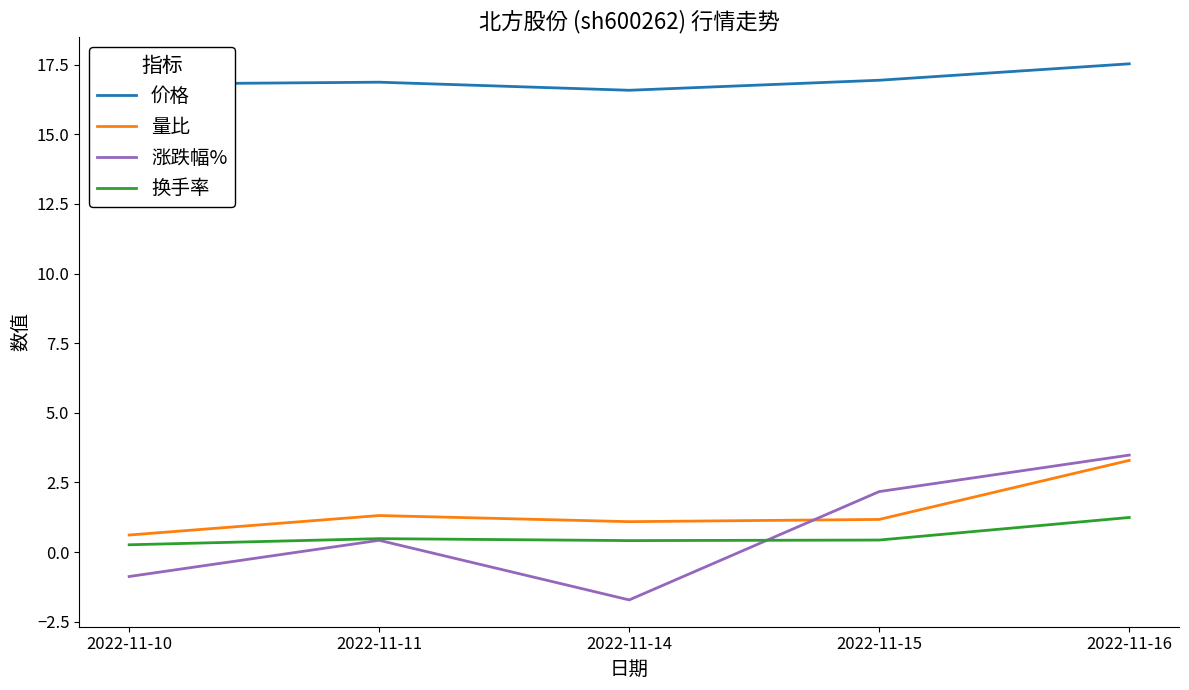

What are all the series names shown in the legend?

价格, 量比, 涨跌幅%, 换手率